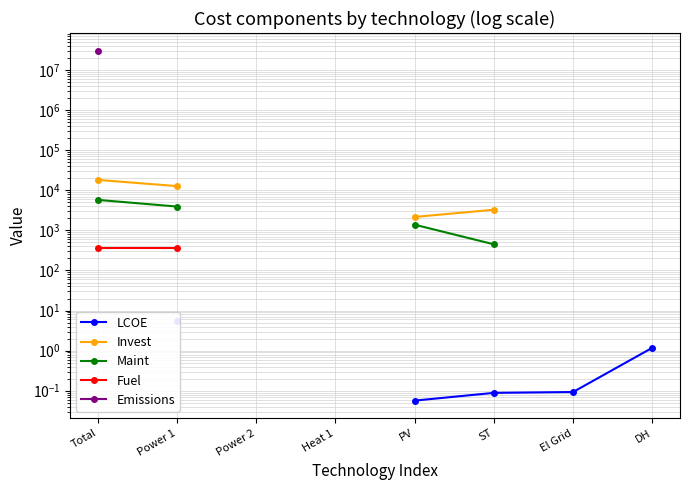

True or false: LCOE and Invest intersect in this chart.

False